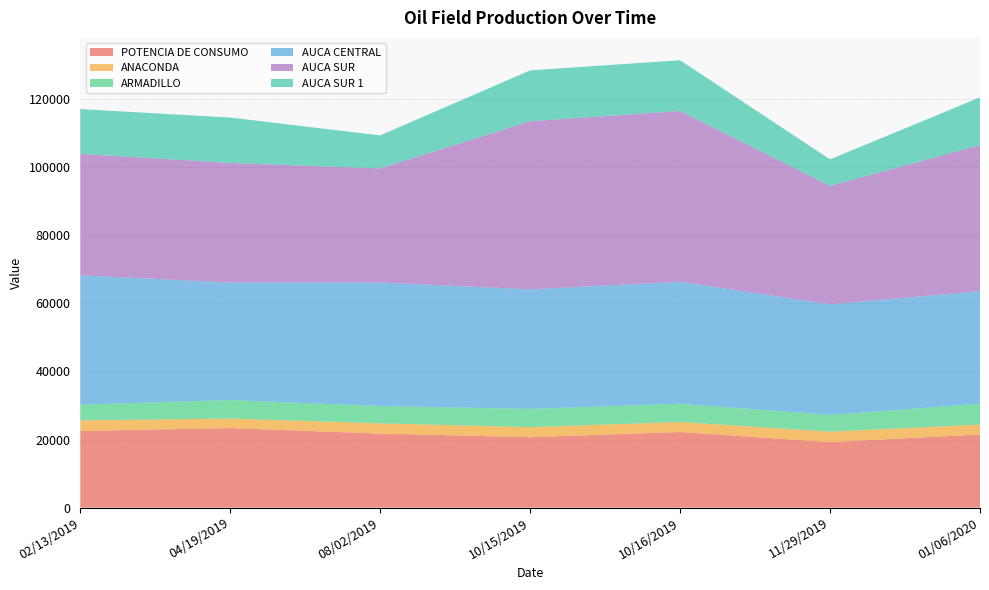

Reading right to left, extract all data points from this chart.

POTENCIA DE CONSUMO: 21483.5	19226.8	22197.6	20682.2	21727.7	23351.2	22495.0
ANACONDA: 2899.7	3086.9	2946.7	2946.8	3022.2	2808.0	3118.1
ARMADILLO: 6129.0	4916.0	5360.0	5361.0	5086.0	5426.2	4625.1
AUCA CENTRAL: 33071.1	32476.9	35837.5	35115.3	36274.8	34520.2	38015.7
AUCA SUR: 42894.3	34802.6	50148.9	49376.8	33511.1	35130.4	35658.5
AUCA SUR 1: 14020.0	7783.3	14909.6	14948.3	9706.0	13337.9	13141.0